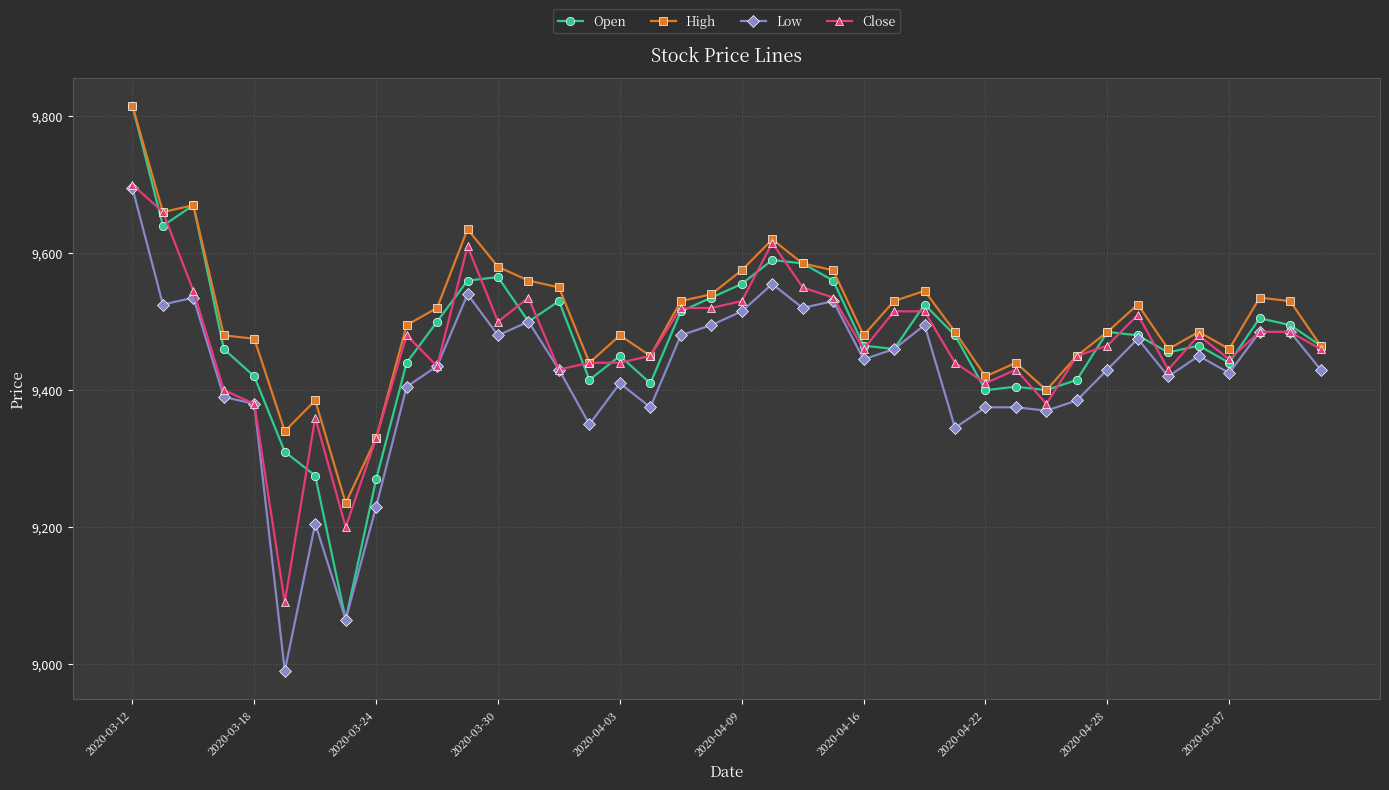

What is the lowest value of the Open series?

9065